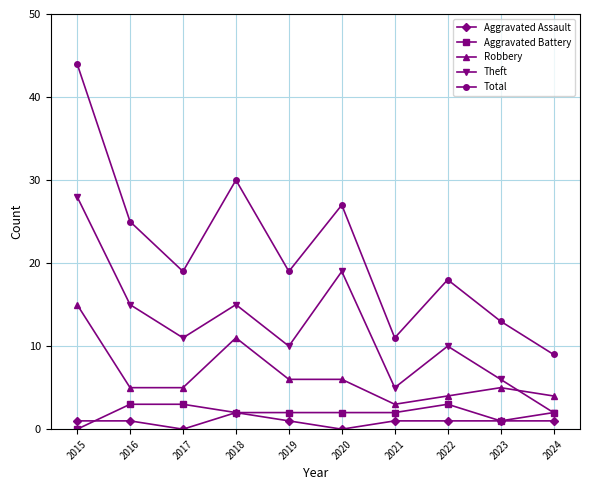

What is the spread (max minus min) of values at 2021?

10